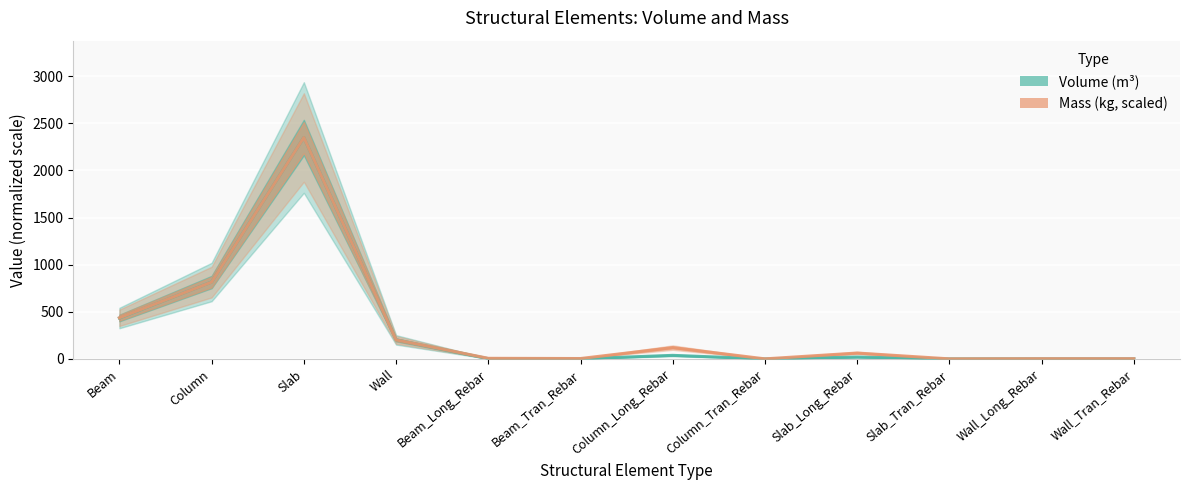

What is the label of the 6th point from the right?

Column_Long_Rebar